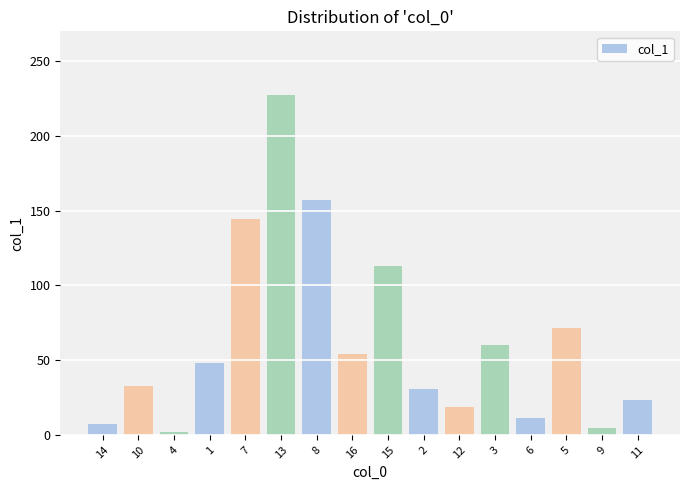

Reading left to right, list all the values displayed in this chart.

7.1	32.6	1.8	48.4	144.3	227.5	157.4	54.4	112.9	30.5	18.5	59.9	11.5	71.2	4.5	23.2